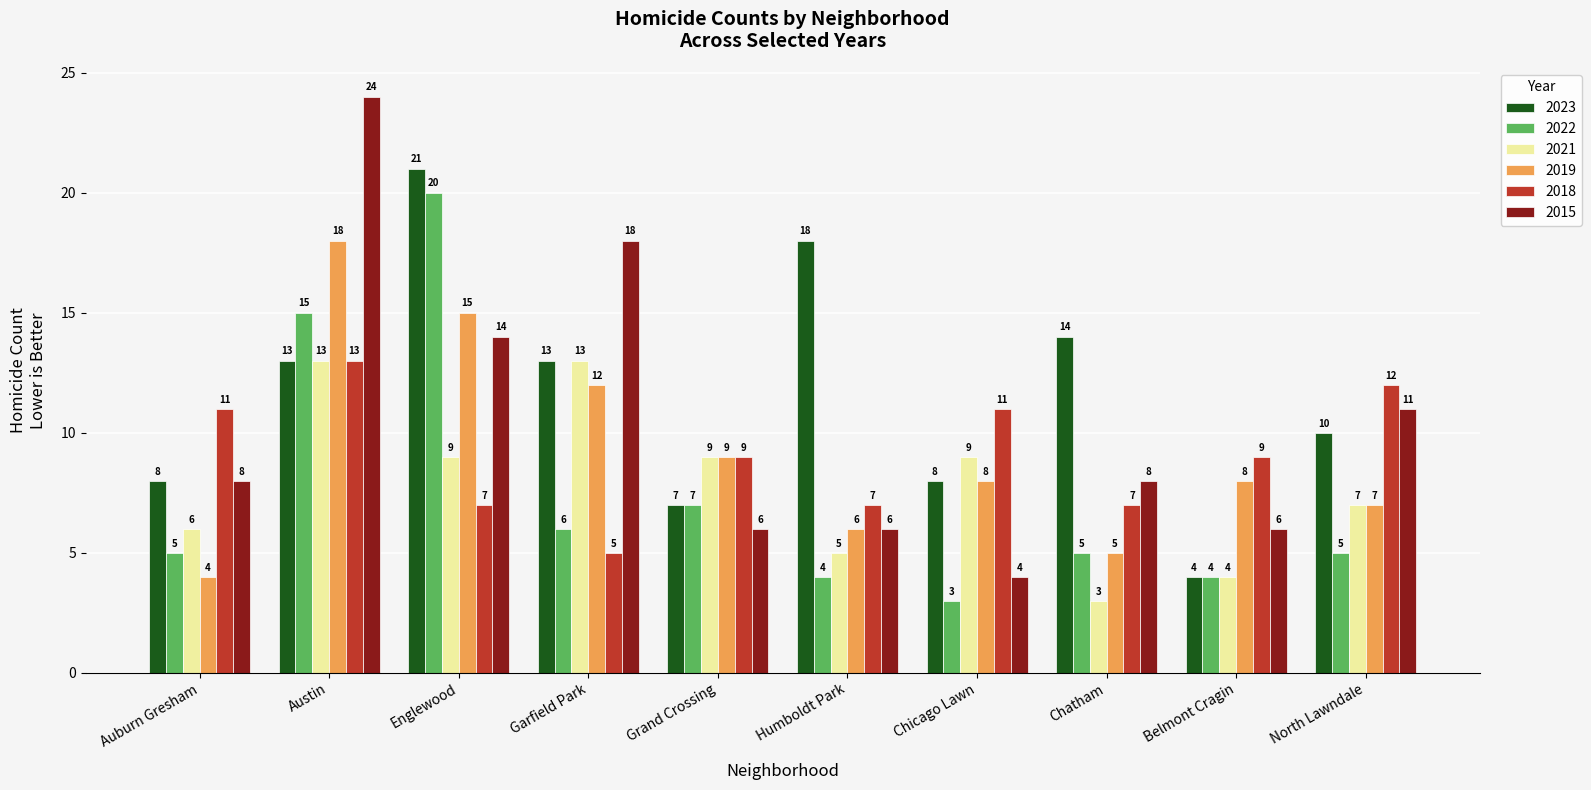

Reading left to right, transcribe all the data shown in this chart.

2023: 8	13	21	13	7	18	8	14	4	10
2022: 5	15	20	6	7	4	3	5	4	5
2021: 6	13	9	13	9	5	9	3	4	7
2019: 4	18	15	12	9	6	8	5	8	7
2018: 11	13	7	5	9	7	11	7	9	12
2015: 8	24	14	18	6	6	4	8	6	11